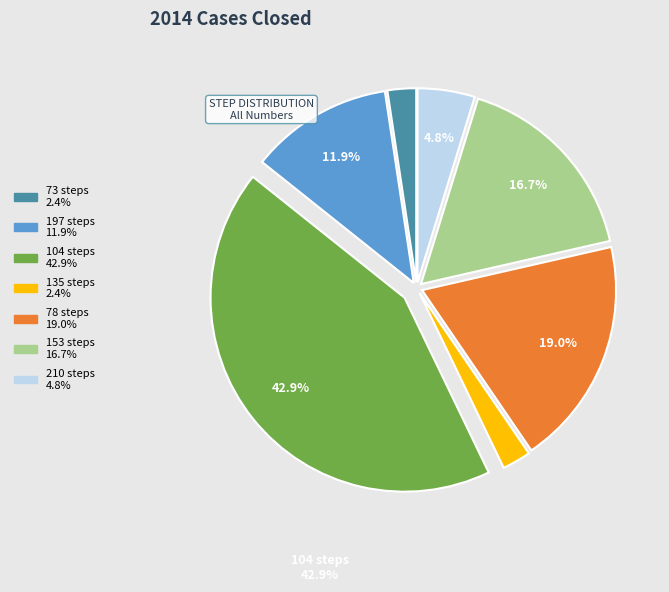

What portion of the pie excludes 197?

88.1%